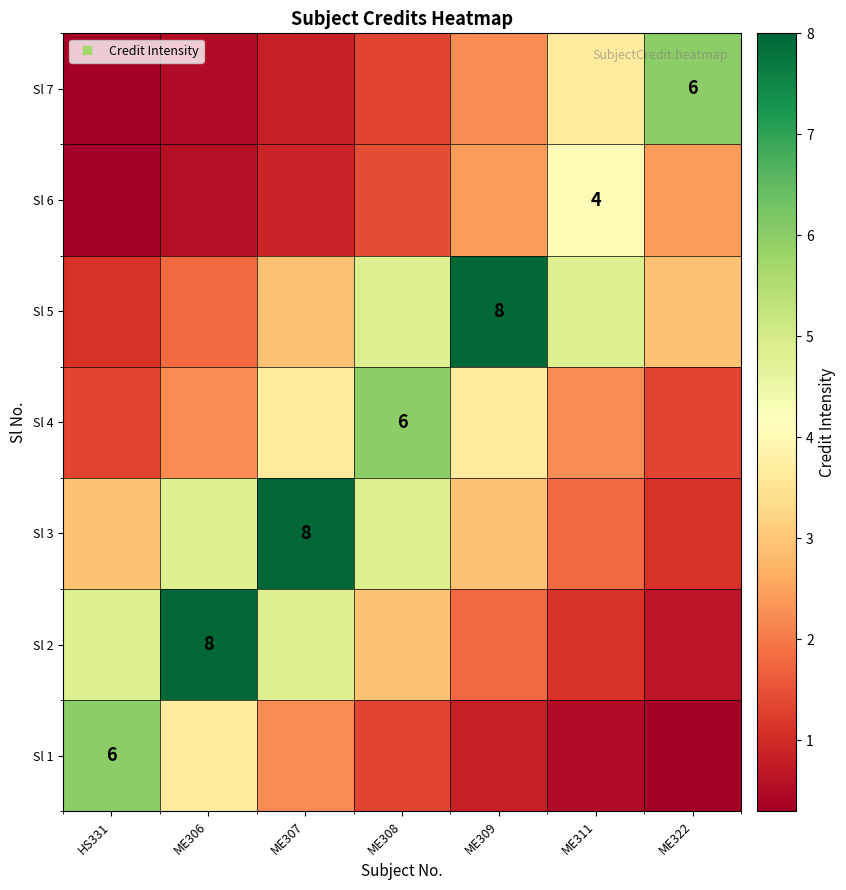

Between ME309 and HS331, which is larger?

HS331